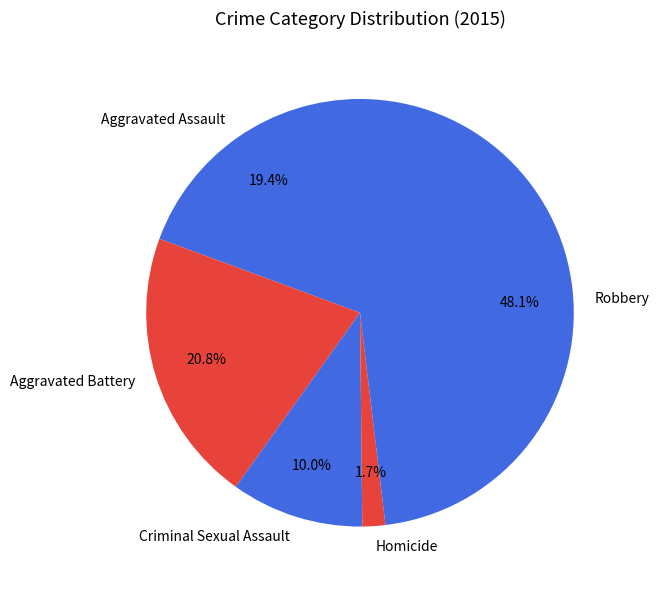

How much of the chart is everything except Aggravated Battery?

79.2%